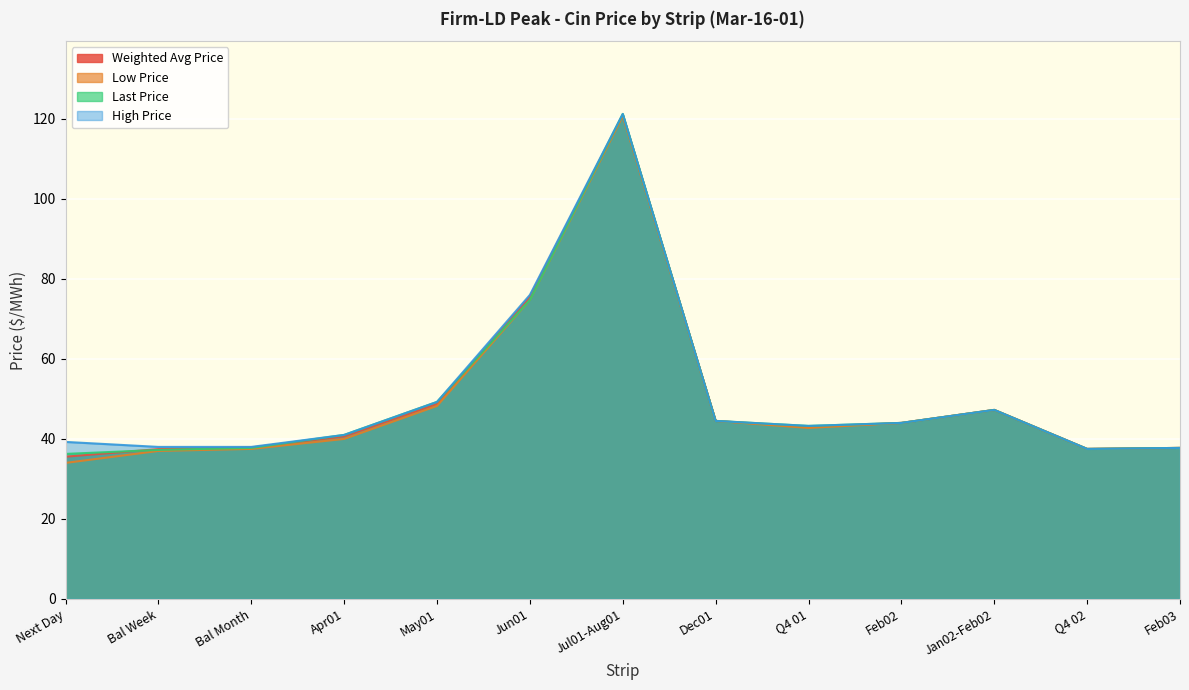

What is the average value of the Low Price series?

49.7